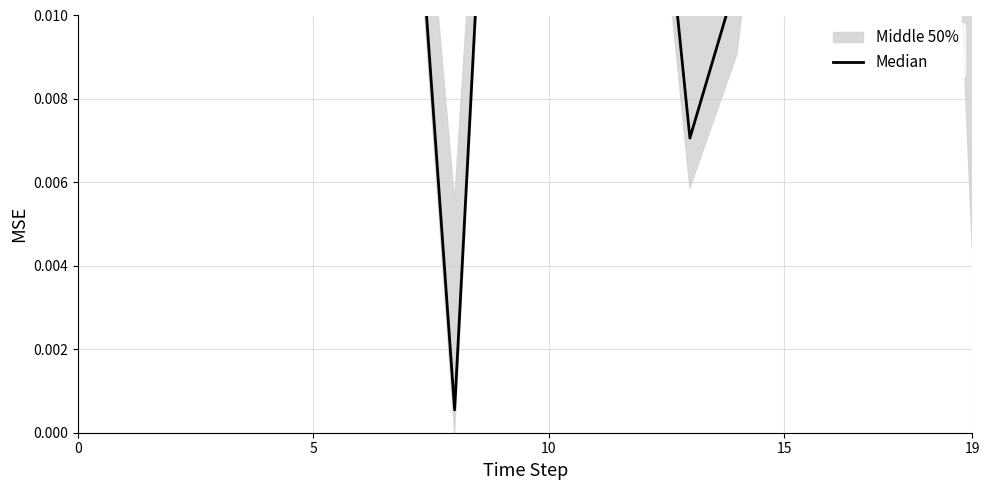

How many lines are shown in the chart?

1